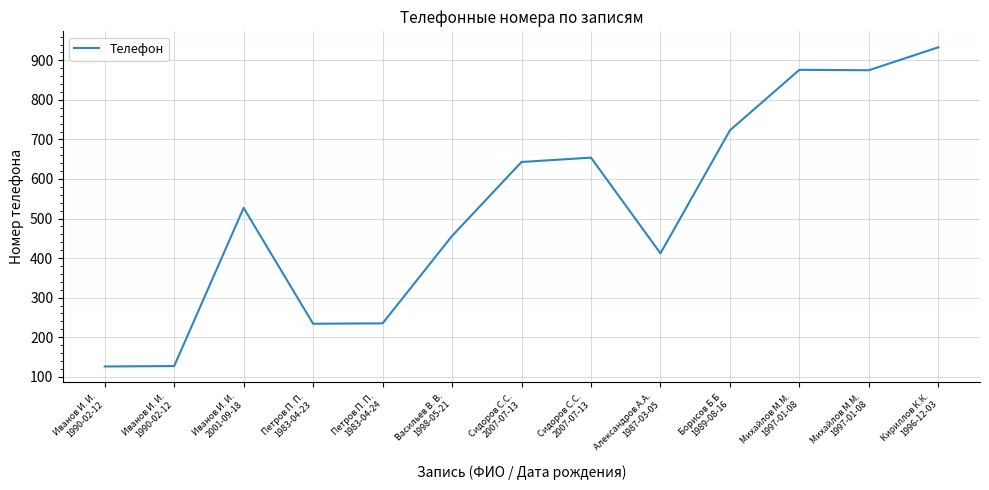

Is this an area chart (filled region under the line)?

No